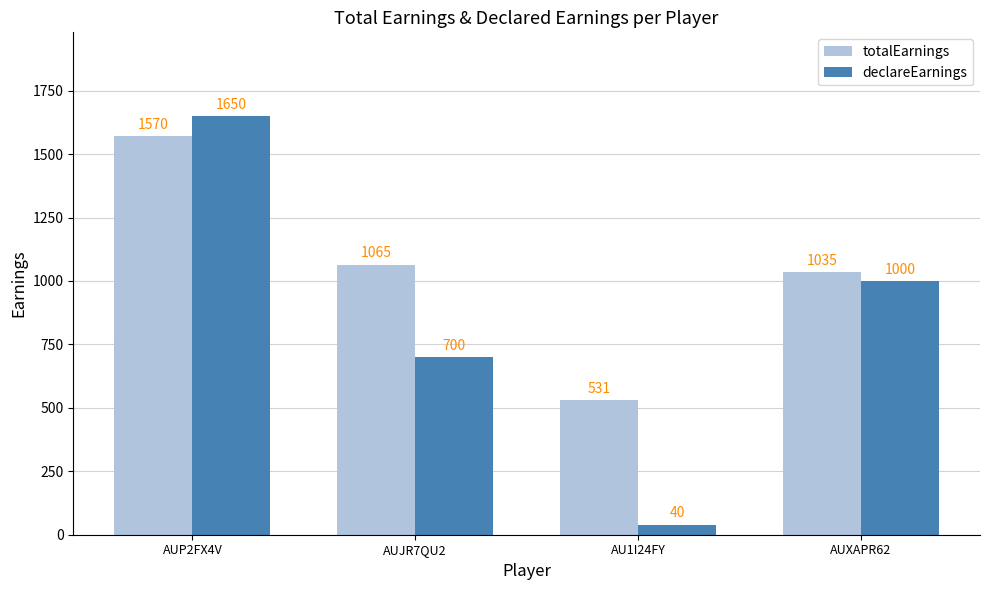

The value of declareEarnings at AUJR7QU2 is 314.4. True or false?

False